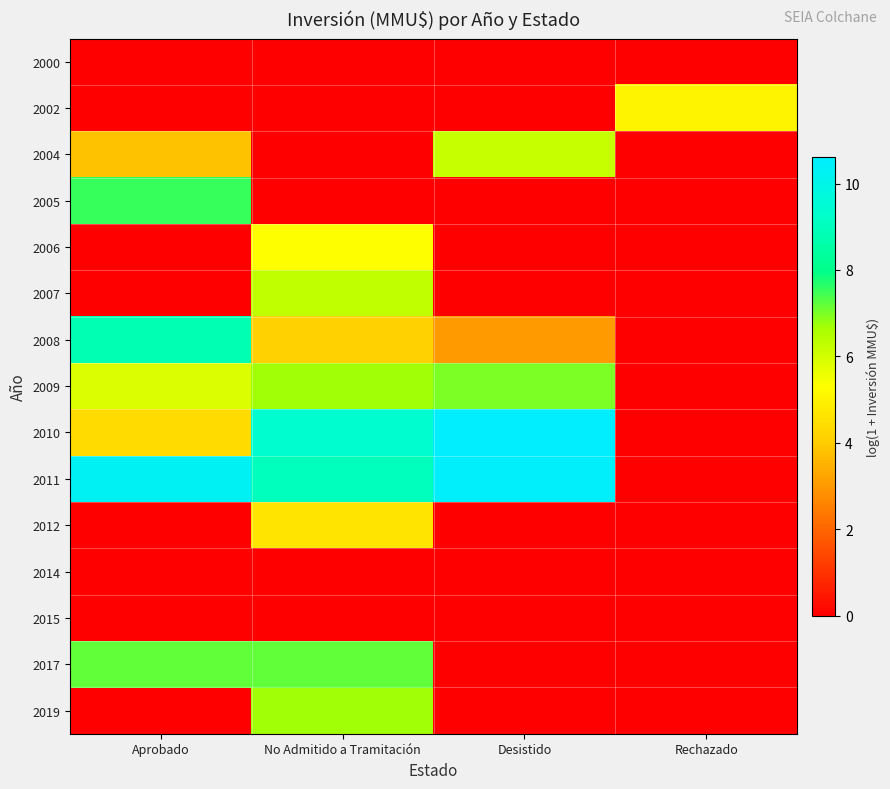

Reading right to left, extract all data points from this chart.

2000: Rechazado=0.0	Desistido=0.0	No Admitido a Tramitación=0.0	Aprobado=0.0
2002: Rechazado=5.0	Desistido=0.0	No Admitido a Tramitación=0.0	Aprobado=0.0
2004: Rechazado=0.0	Desistido=6.2	No Admitido a Tramitación=0.0	Aprobado=3.8
2005: Rechazado=0.0	Desistido=0.0	No Admitido a Tramitación=0.0	Aprobado=7.5
2006: Rechazado=0.0	Desistido=0.0	No Admitido a Tramitación=5.3	Aprobado=0.0
2007: Rechazado=0.0	Desistido=0.0	No Admitido a Tramitación=6.3	Aprobado=0.0
2008: Rechazado=0.0	Desistido=3.0	No Admitido a Tramitación=4.1	Aprobado=8.8
2009: Rechazado=0.0	Desistido=7.0	No Admitido a Tramitación=6.7	Aprobado=5.9
2010: Rechazado=0.0	Desistido=10.6	No Admitido a Tramitación=9.4	Aprobado=4.4
2011: Rechazado=0.0	Desistido=10.5	No Admitido a Tramitación=9.0	Aprobado=10.3
2012: Rechazado=0.0	Desistido=0.0	No Admitido a Tramitación=4.6	Aprobado=0.0
2014: Rechazado=0.0	Desistido=0.0	No Admitido a Tramitación=0.0	Aprobado=0.0
2015: Rechazado=0.0	Desistido=0.0	No Admitido a Tramitación=0.0	Aprobado=0.0
2017: Rechazado=0.0	Desistido=0.0	No Admitido a Tramitación=7.2	Aprobado=7.2
2019: Rechazado=0.0	Desistido=0.0	No Admitido a Tramitación=6.7	Aprobado=0.0